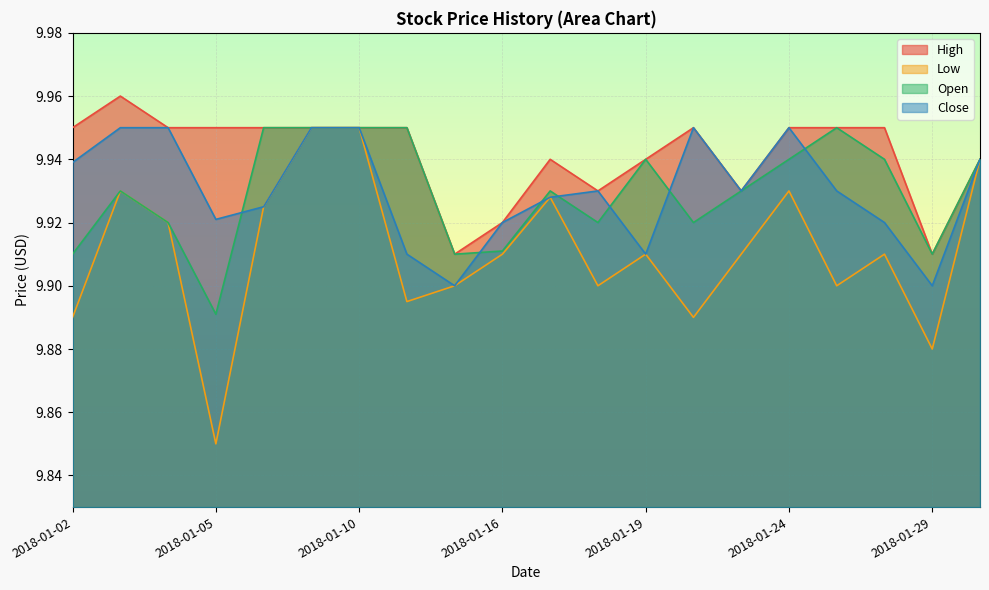

Reading right to left, list all the values displayed in this chart.

High: 9.9	9.9	9.9	9.9	9.9	9.9	9.9	9.9	9.9	9.9	9.9	9.9	9.9	9.9	9.9	9.9	9.9	9.9	10.0	9.9
Low: 9.9	9.9	9.9	9.9	9.9	9.9	9.9	9.9	9.9	9.9	9.9	9.9	9.9	9.9	9.9	9.9	9.9	9.9	9.9	9.9
Open: 9.9	9.9	9.9	9.9	9.9	9.9	9.9	9.9	9.9	9.9	9.9	9.9	9.9	9.9	9.9	9.9	9.9	9.9	9.9	9.9
Close: 9.9	9.9	9.9	9.9	9.9	9.9	9.9	9.9	9.9	9.9	9.9	9.9	9.9	9.9	9.9	9.9	9.9	9.9	9.9	9.9